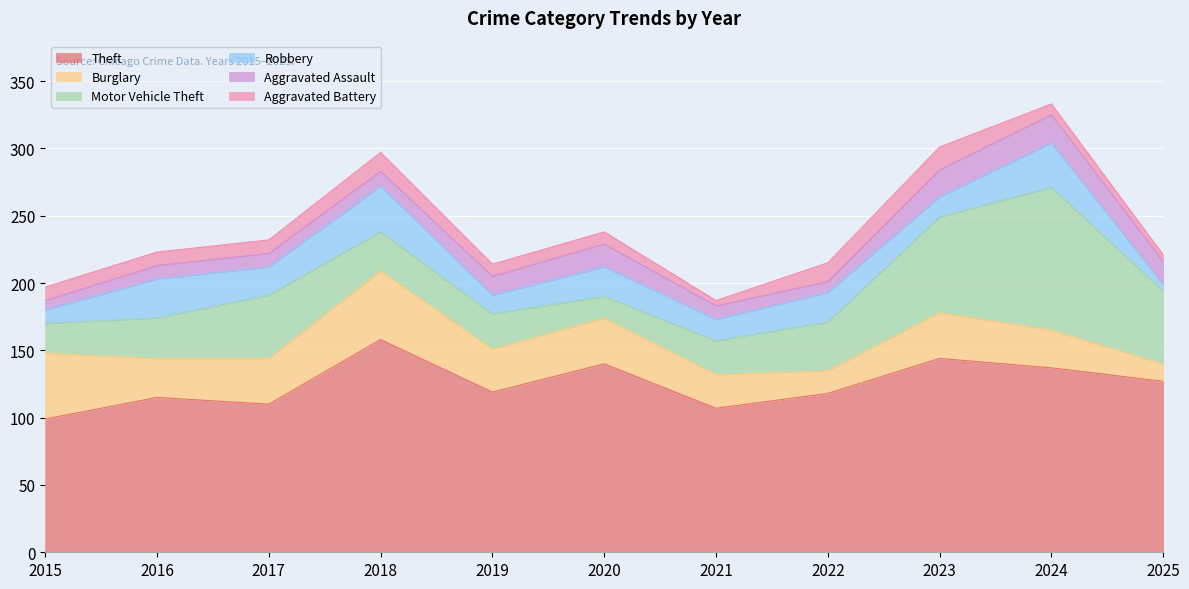

What is the spread (max minus min) of values at 2021?

103